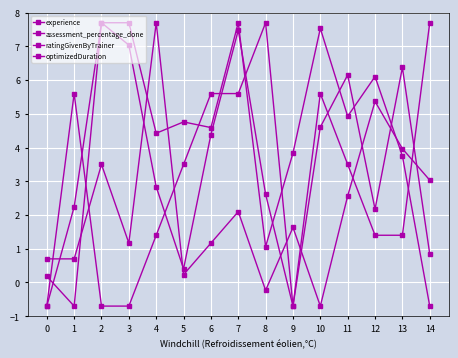

Which series has the largest total across all categories?

assessment_percentage_done